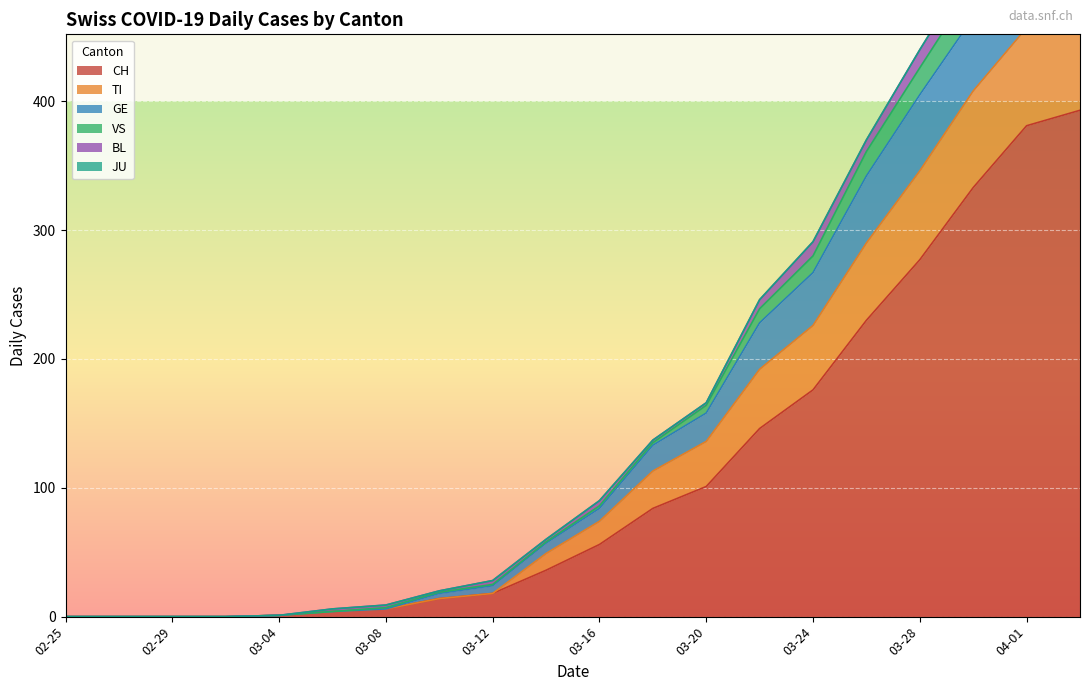

What is the value of the CH point at the 7th from the left?

6